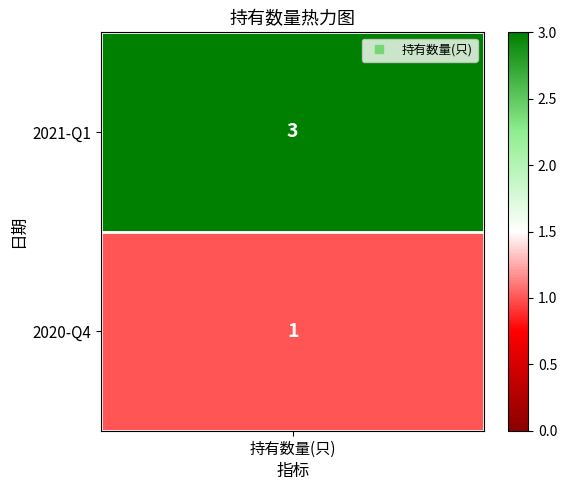

Count the 0 values in the range 1 to 3.

2